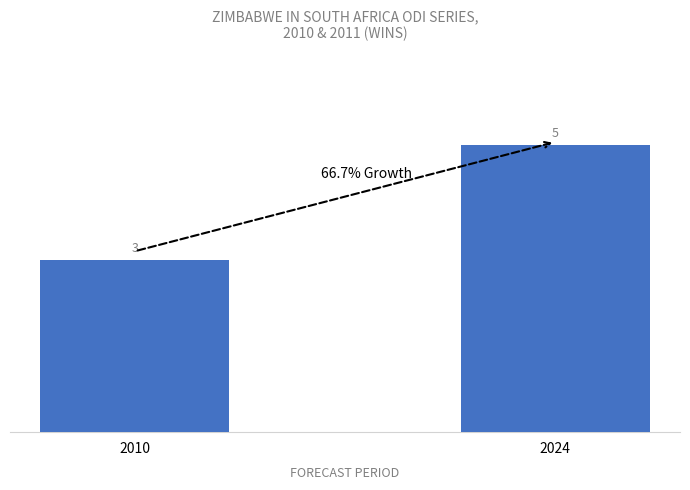

Read the value at 2010.

3